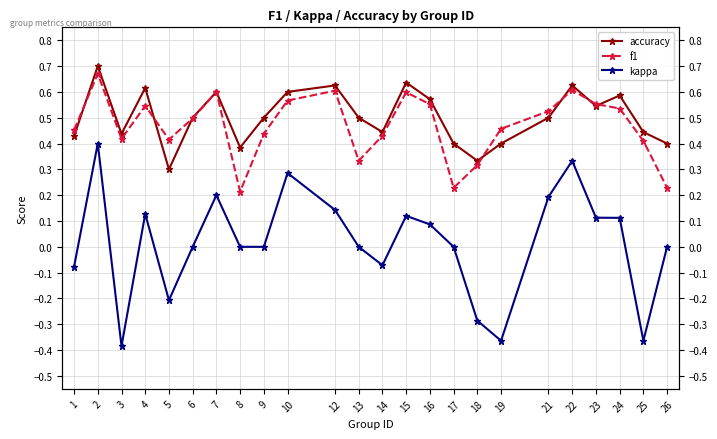

How many series are shown in this chart?

3